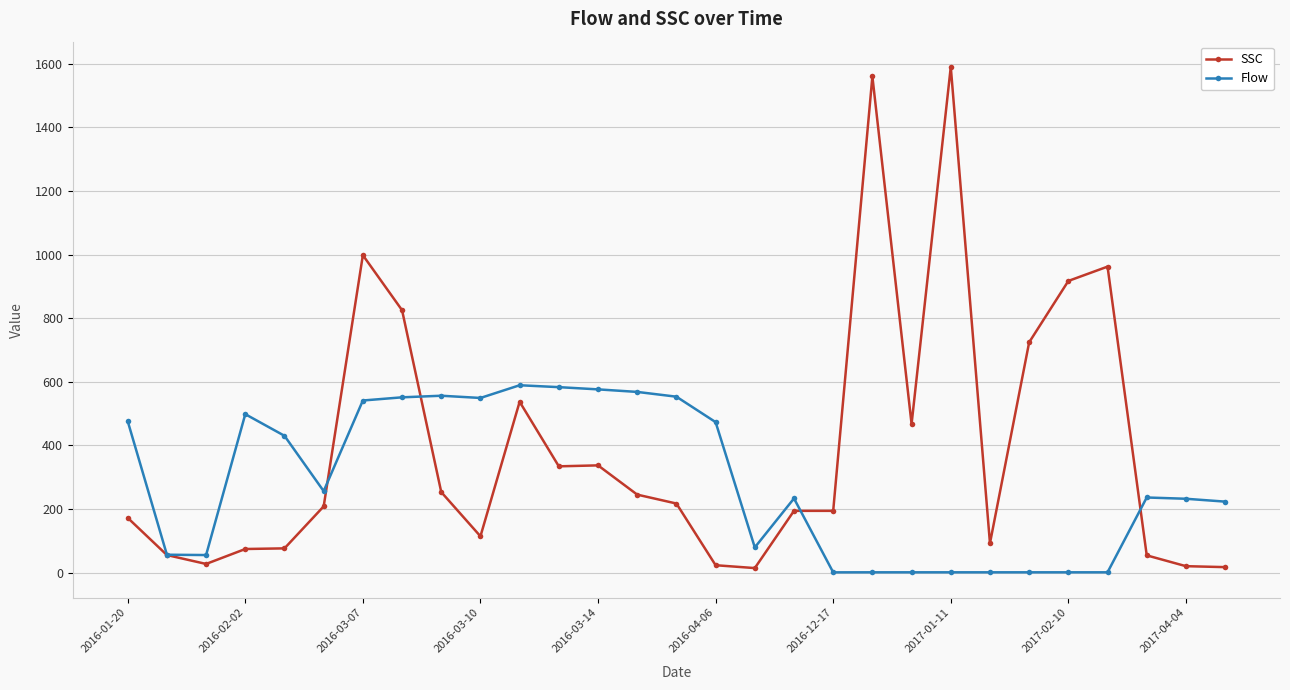

What is the value of the SSC point at the 7th from the left?

998.0